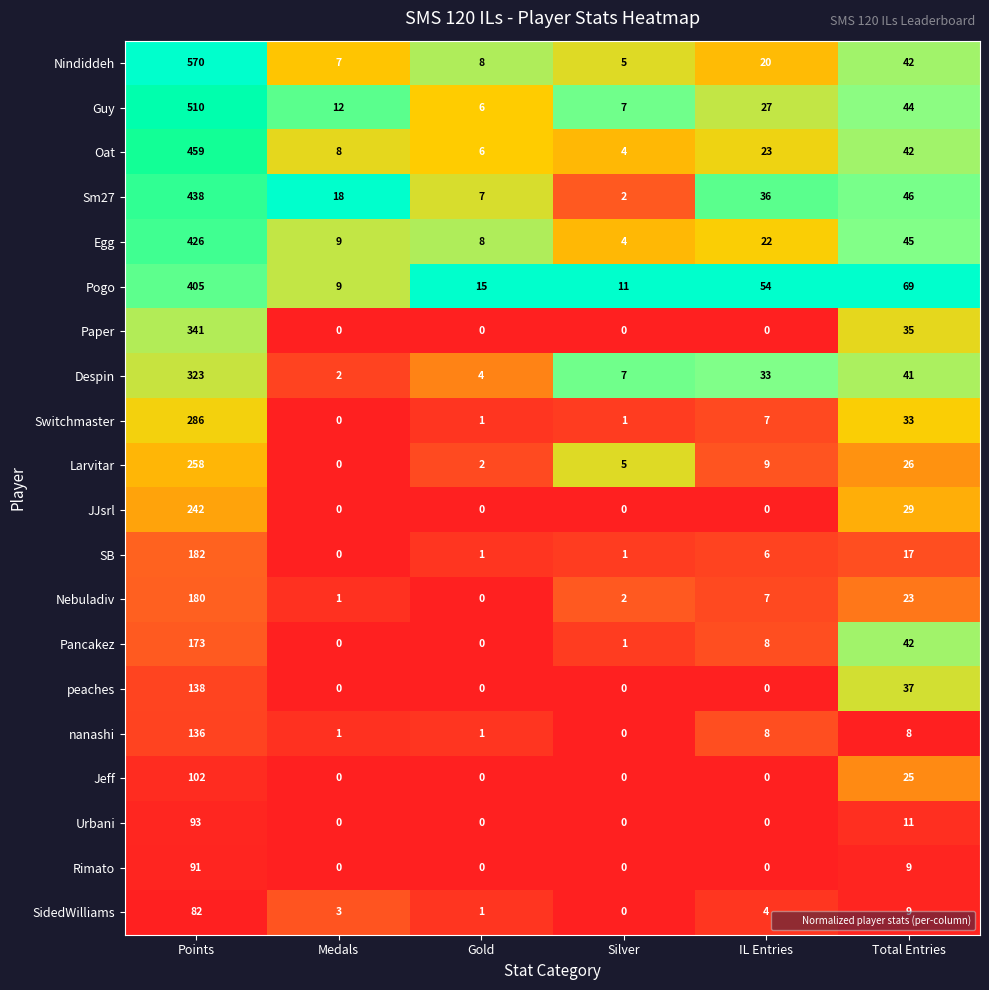

Is it true that Nebuladiv equals 1 at Medals?

True